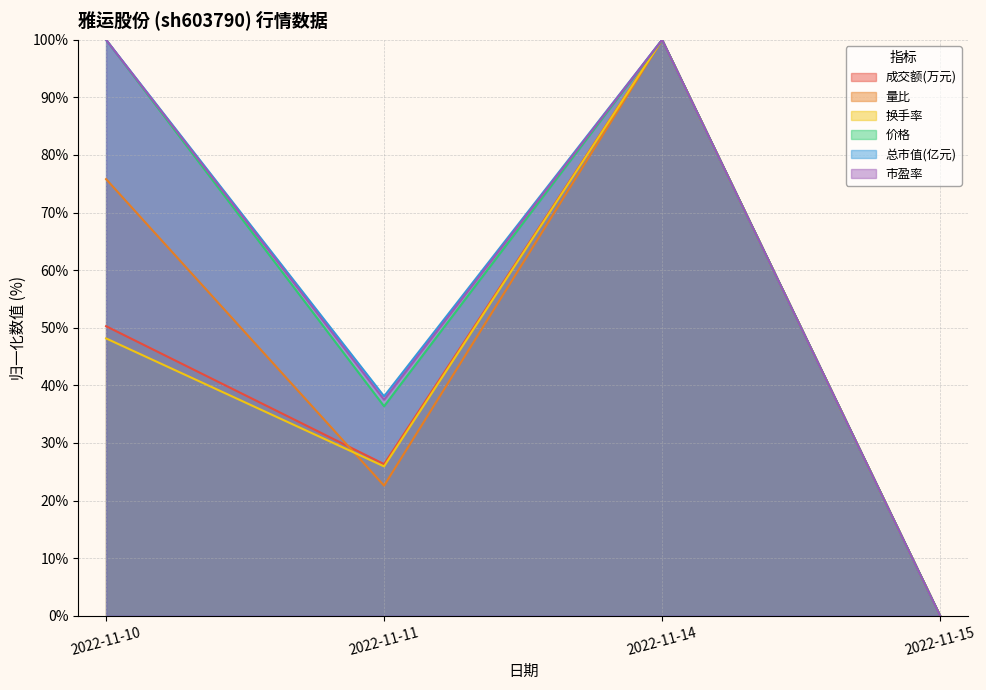

True or false: 市盈率 and 总市值(亿元) intersect in this chart.

False